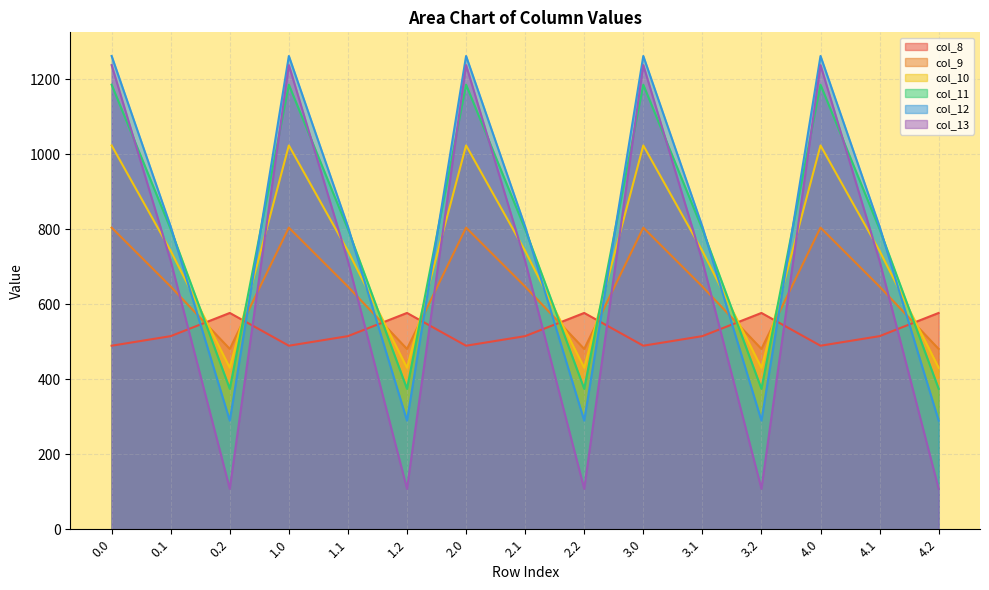

True or false: col_11 and col_10 intersect in this chart.

True